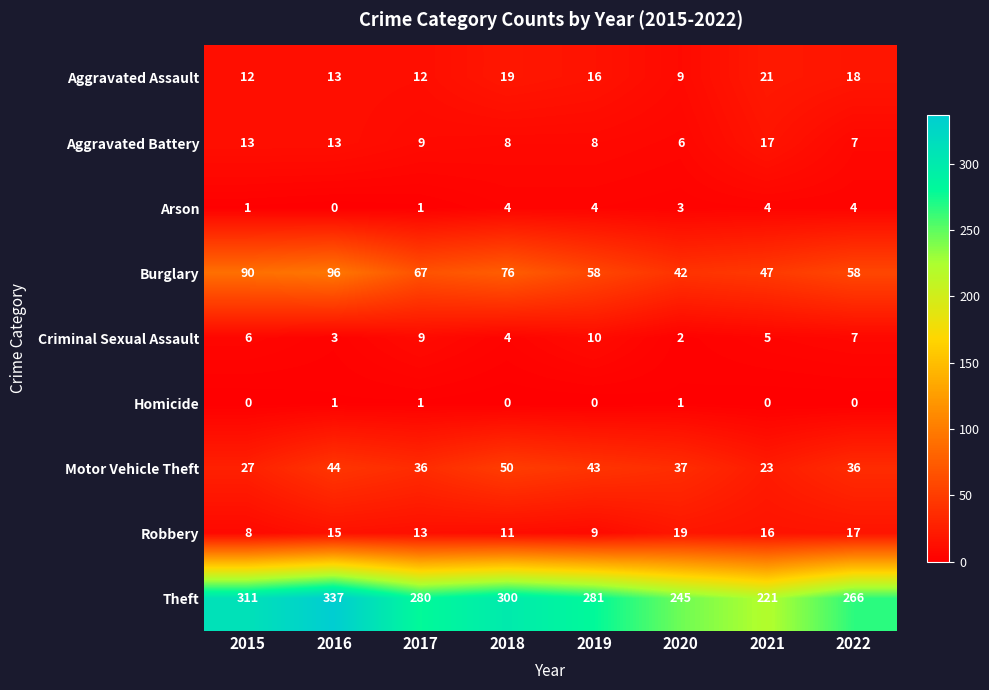

Which series changed the most between 2021 and 2022?

Theft